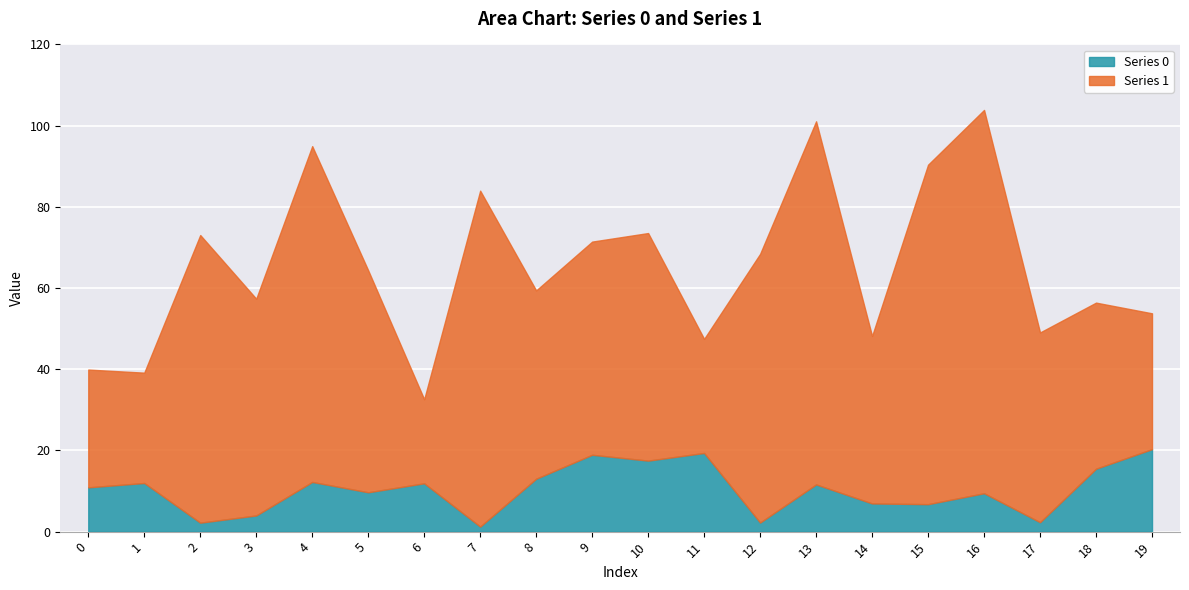

The value of Series 1 at 15 is 83.6. True or false?

True